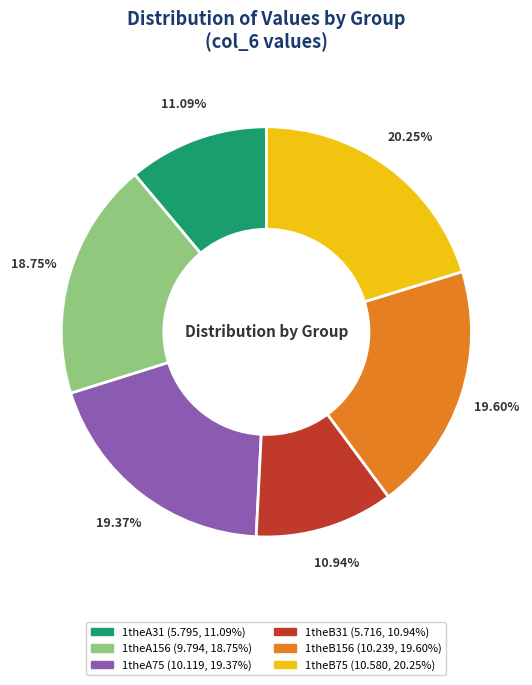

Is the sum of 1theB31 and 1theA75 greater than half?

No